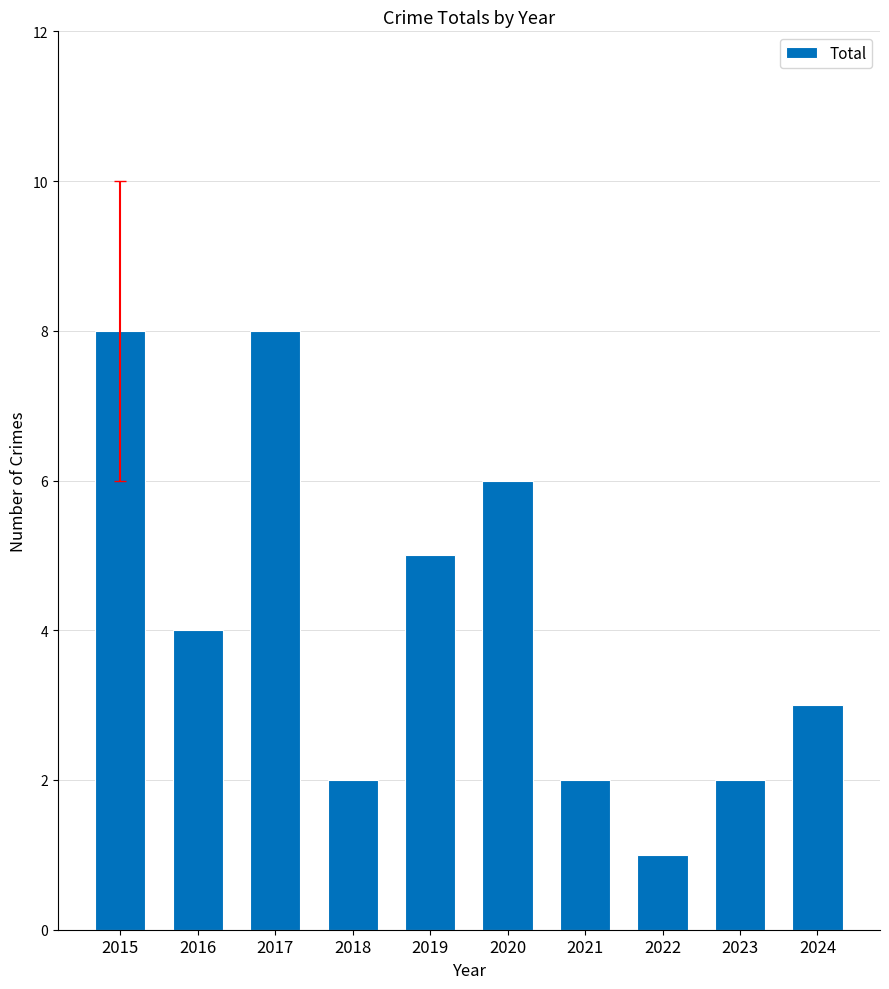

Which label corresponds to the smallest value in the chart?

2022